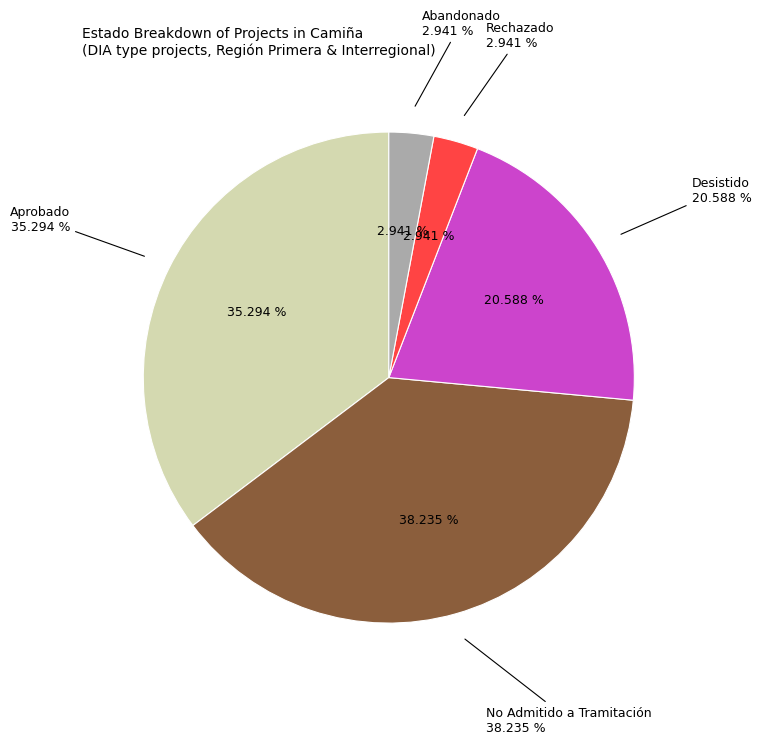

Does Aprobado_Primera represent more than half of the total?

No